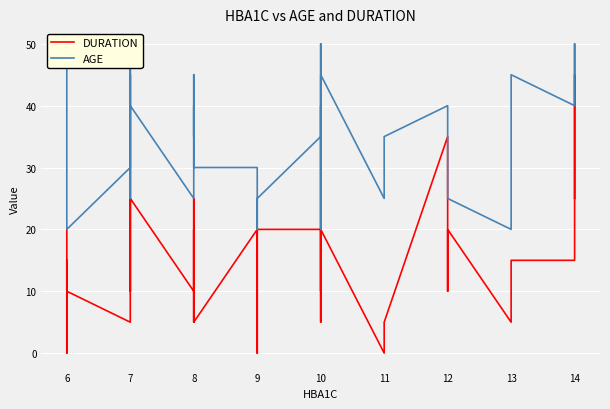

True or false: DURATION and AGE cross at least once.

False